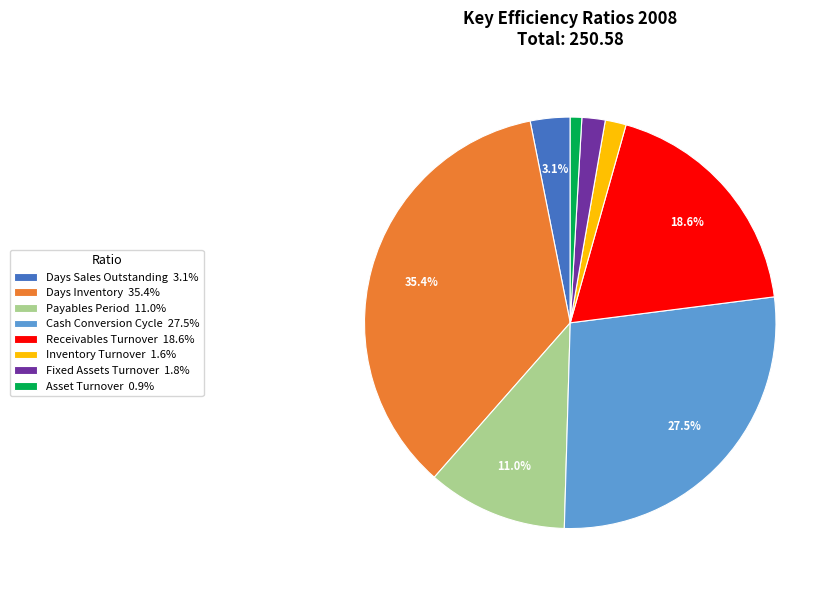

How many segments does this pie chart have?

8